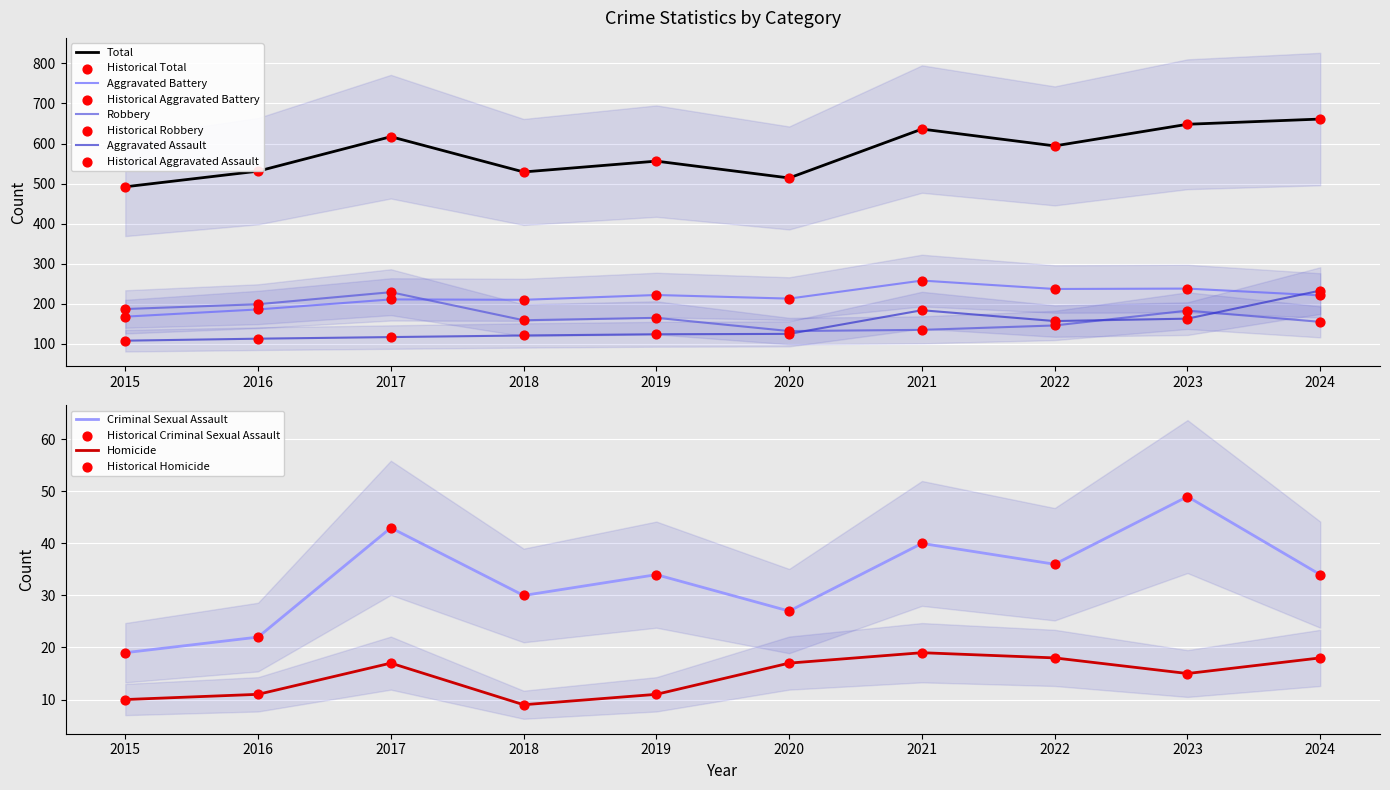

At how many categories does at least one series exceed 167?

10